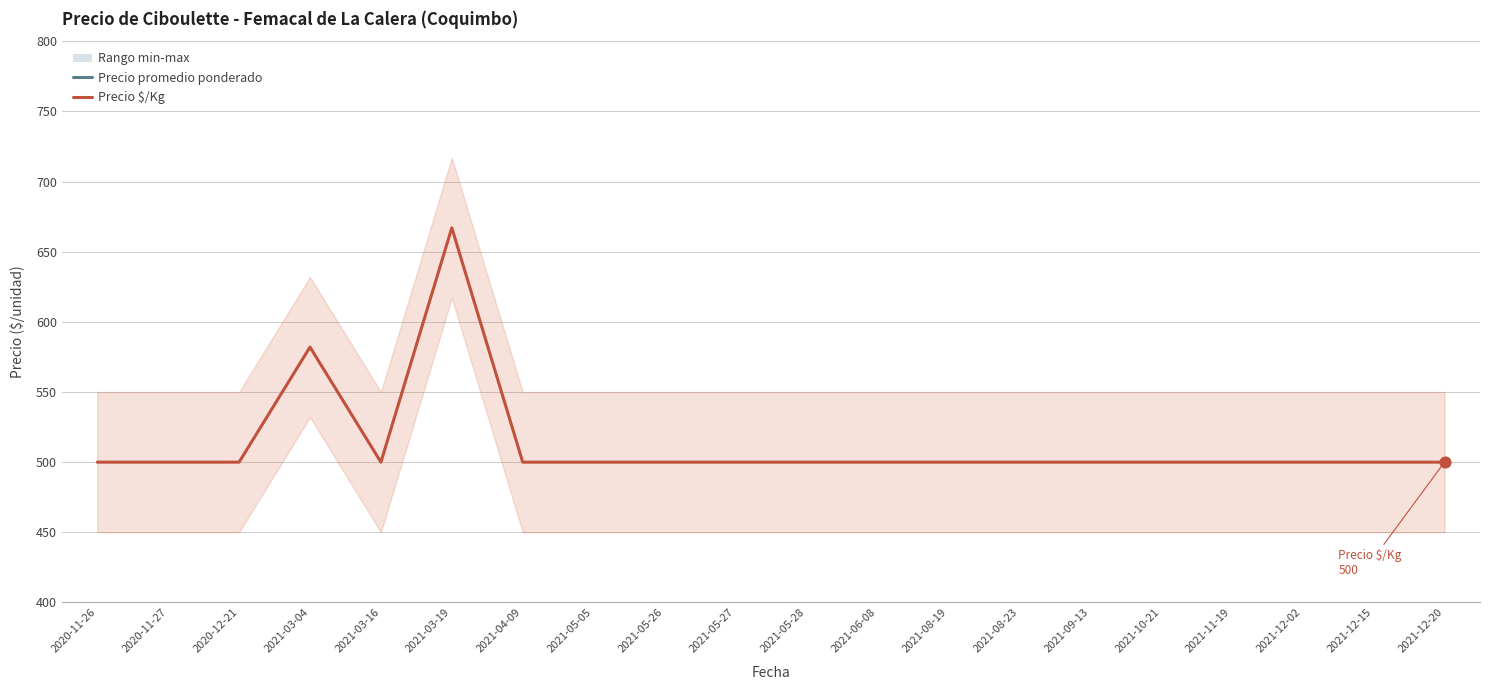

What is the total value across all series at 2020-12-21?

2000